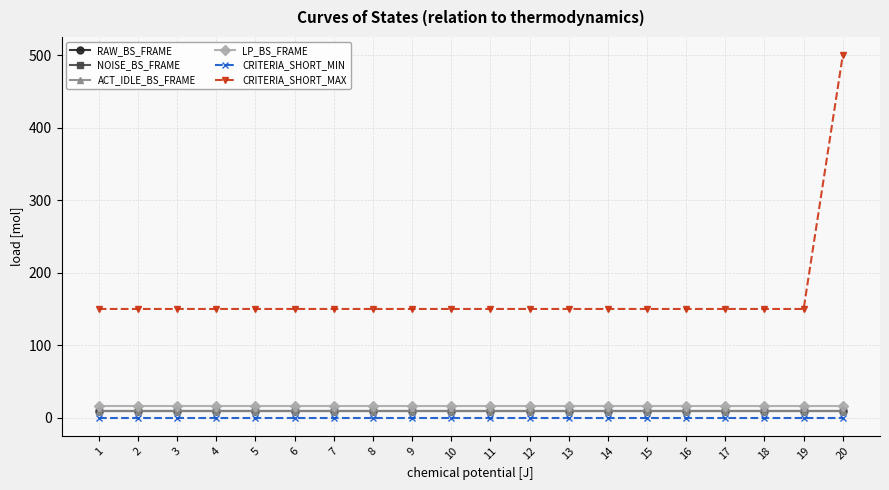

Is this an area chart (filled region under the line)?

No